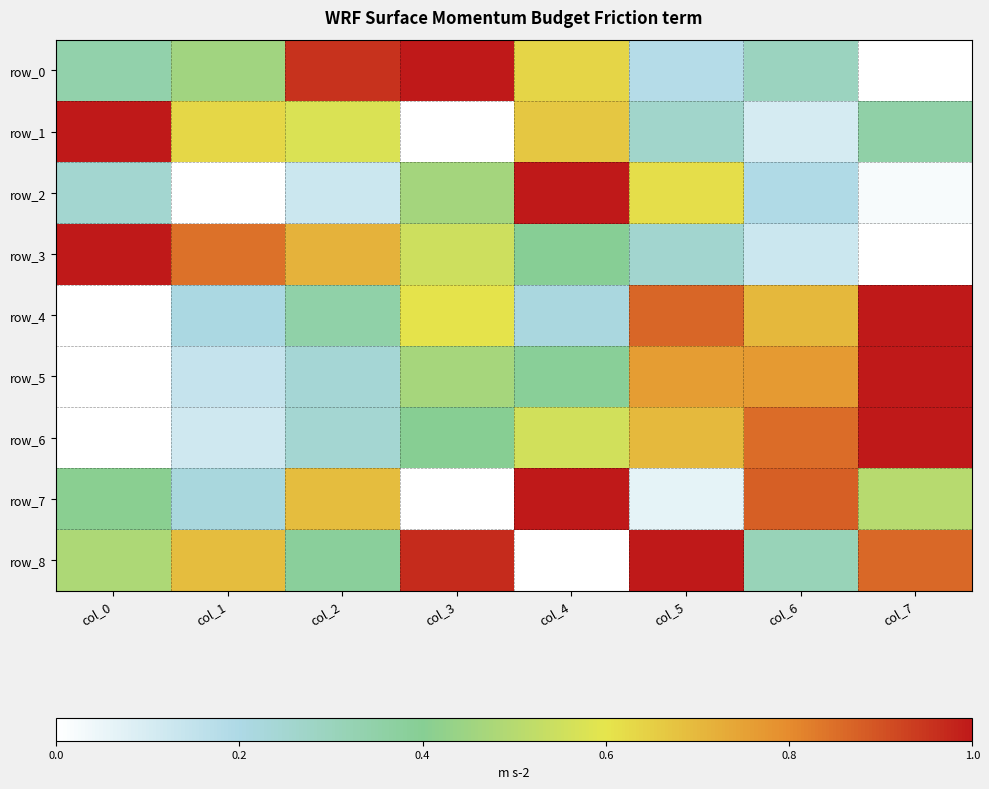

At which category is the sum across all series the highest?

col_4